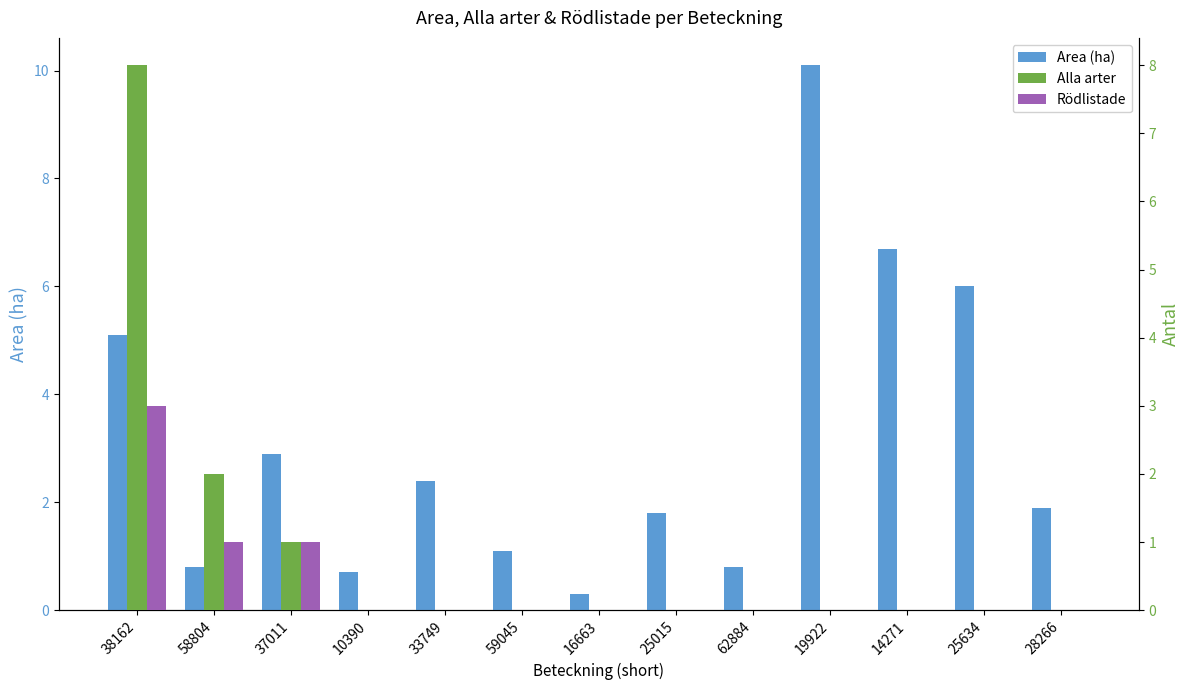

Which series has the widest spread of values?

Area (ha)